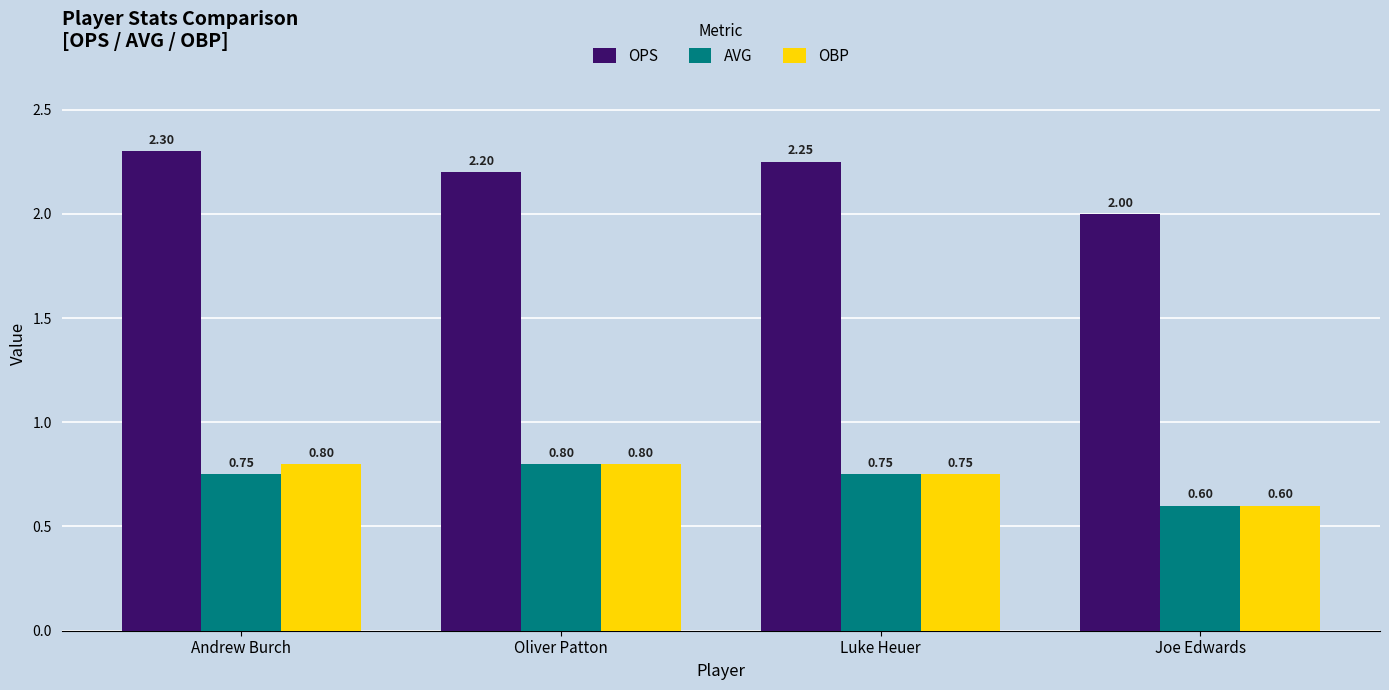

At which category is the sum across all series the highest?

Andrew Burch